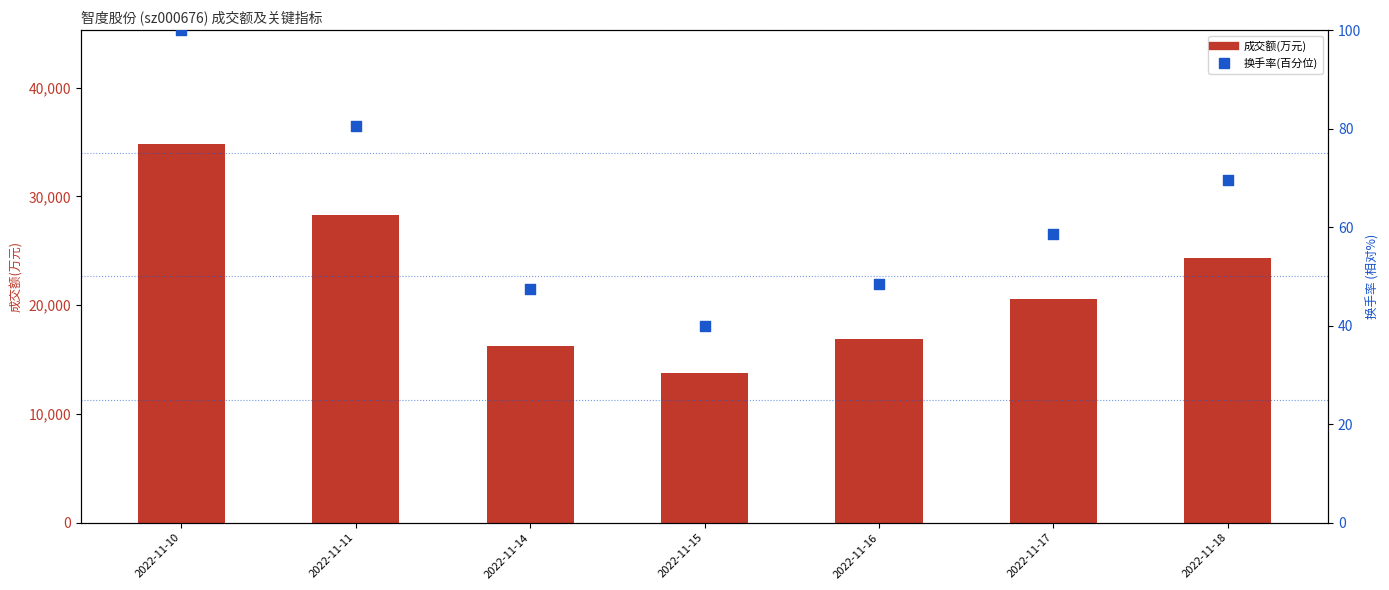

What is the total value across all series at 2022-11-14?

16327.5